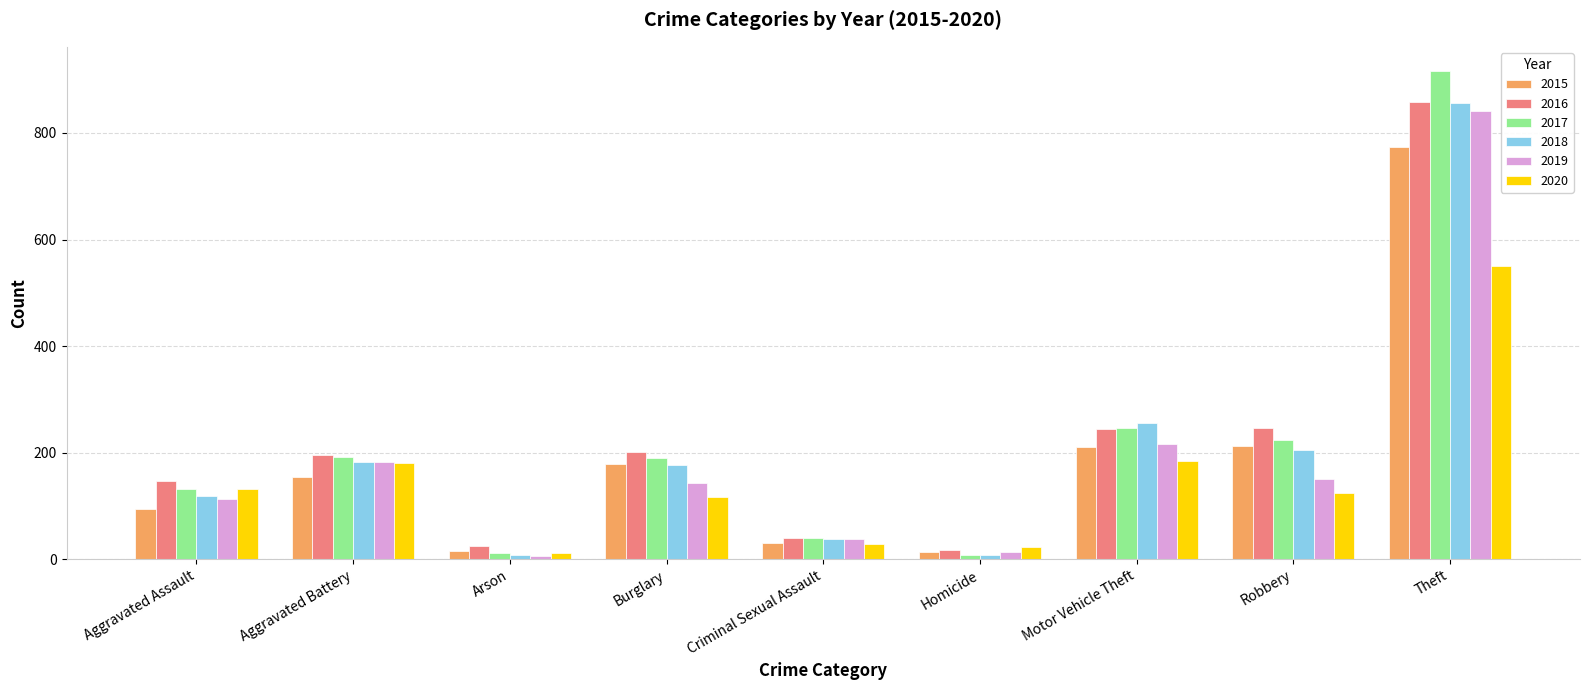

What is the total value across all series at Criminal Sexual Assault?

212